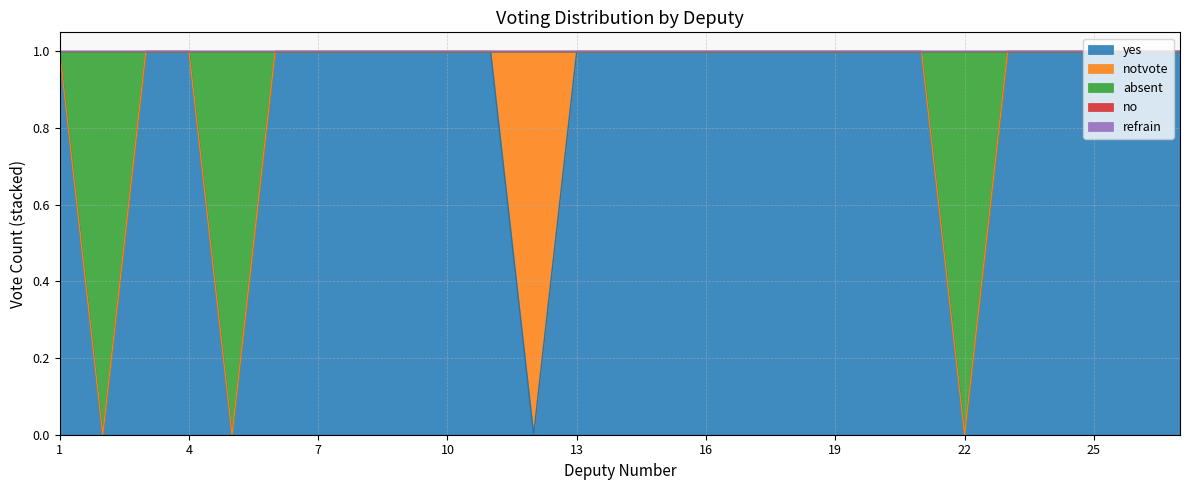

Reading left to right, list all the values displayed in this chart.

yes: 1=1	2=0	3=1	4=1	5=0	6=1	7=1	8=1	9=1	10=1	11=1	12=0	13=1	14=1	15=1	16=1	17=1	18=1	19=1	20=1	21=1	22=0	23=1	24=1	25=1	26=1	27=1
notvote: 1=0	2=0	3=0	4=0	5=0	6=0	7=0	8=0	9=0	10=0	11=0	12=1	13=0	14=0	15=0	16=0	17=0	18=0	19=0	20=0	21=0	22=0	23=0	24=0	25=0	26=0	27=0
absent: 1=0	2=1	3=0	4=0	5=1	6=0	7=0	8=0	9=0	10=0	11=0	12=0	13=0	14=0	15=0	16=0	17=0	18=0	19=0	20=0	21=0	22=1	23=0	24=0	25=0	26=0	27=0
no: 1=0	2=0	3=0	4=0	5=0	6=0	7=0	8=0	9=0	10=0	11=0	12=0	13=0	14=0	15=0	16=0	17=0	18=0	19=0	20=0	21=0	22=0	23=0	24=0	25=0	26=0	27=0
refrain: 1=0	2=0	3=0	4=0	5=0	6=0	7=0	8=0	9=0	10=0	11=0	12=0	13=0	14=0	15=0	16=0	17=0	18=0	19=0	20=0	21=0	22=0	23=0	24=0	25=0	26=0	27=0